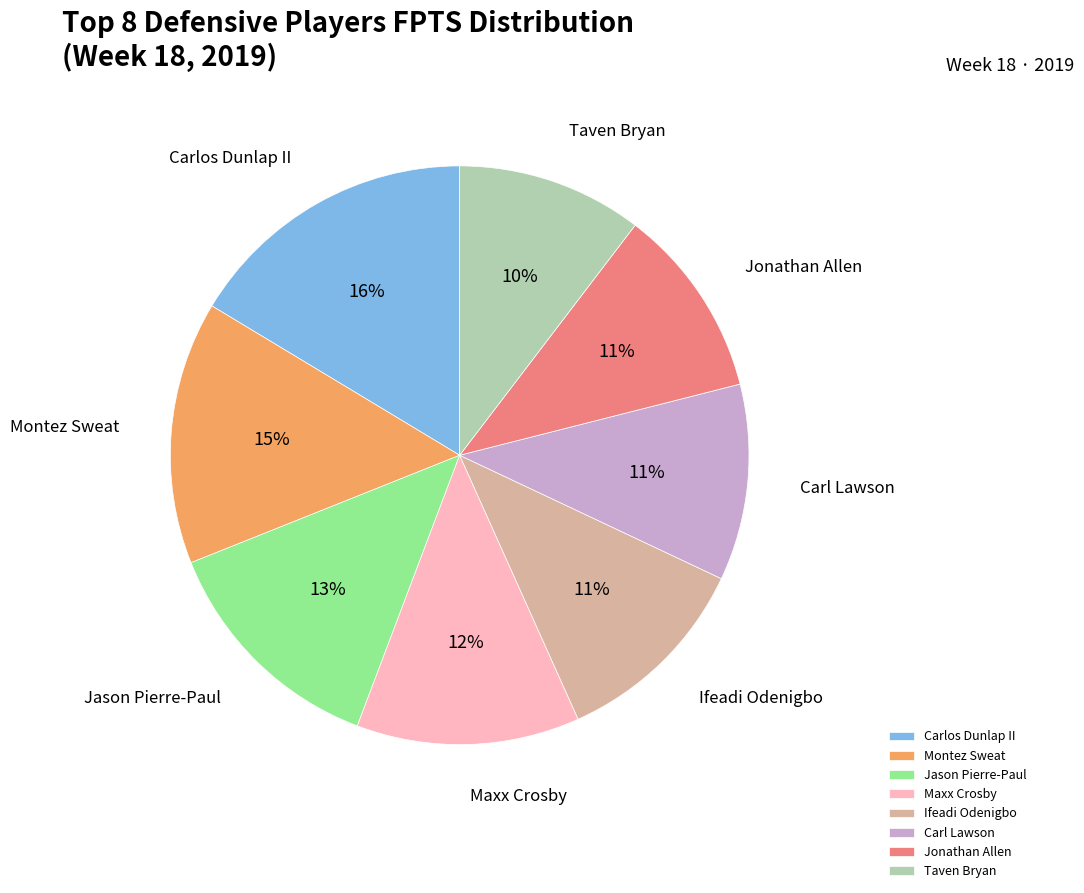

Which has a higher value, Maxx Crosby or Jonathan Allen?

Maxx Crosby